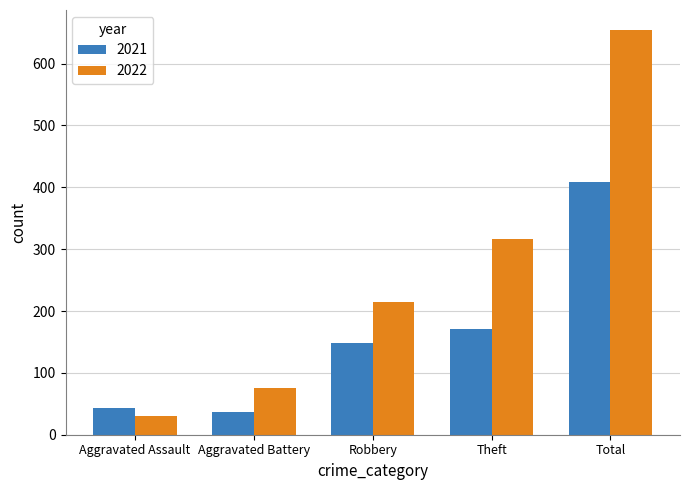

What is the average value of the 2022 series?

258